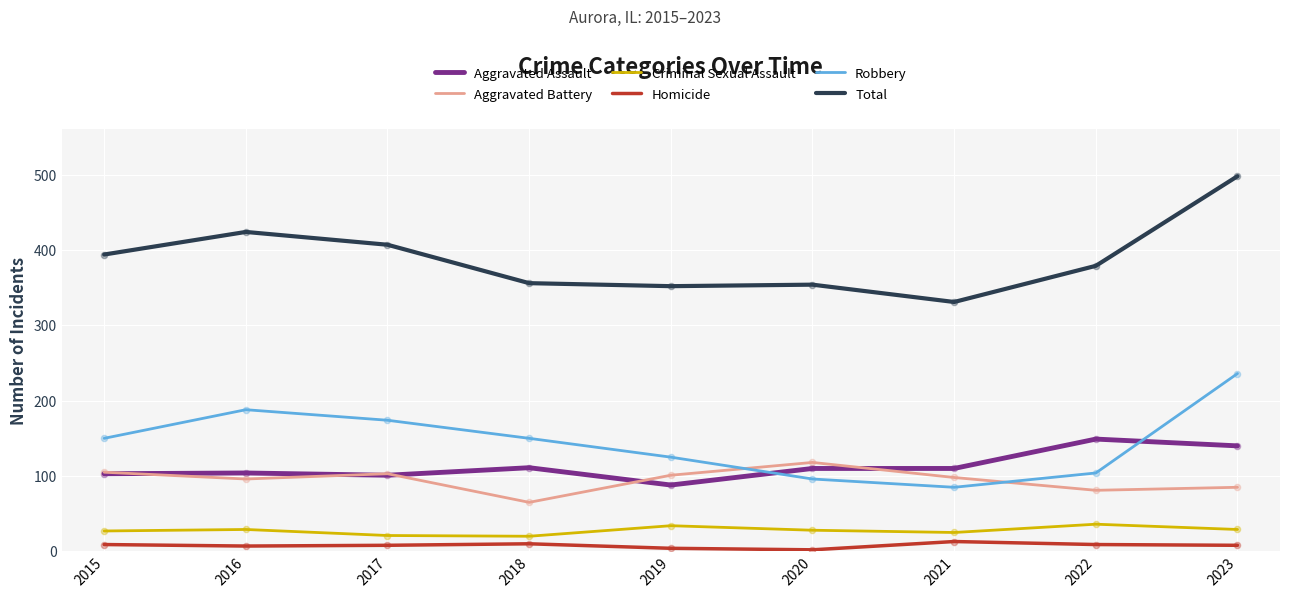

Which series has the largest range (max minus min)?

Total